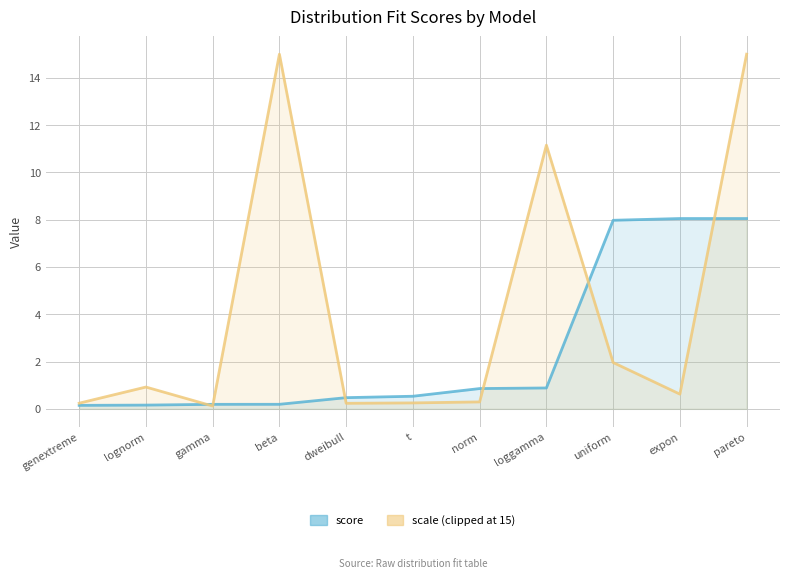

What is the value of the scale (clipped at 15) point at the 4th from the left?

15.0